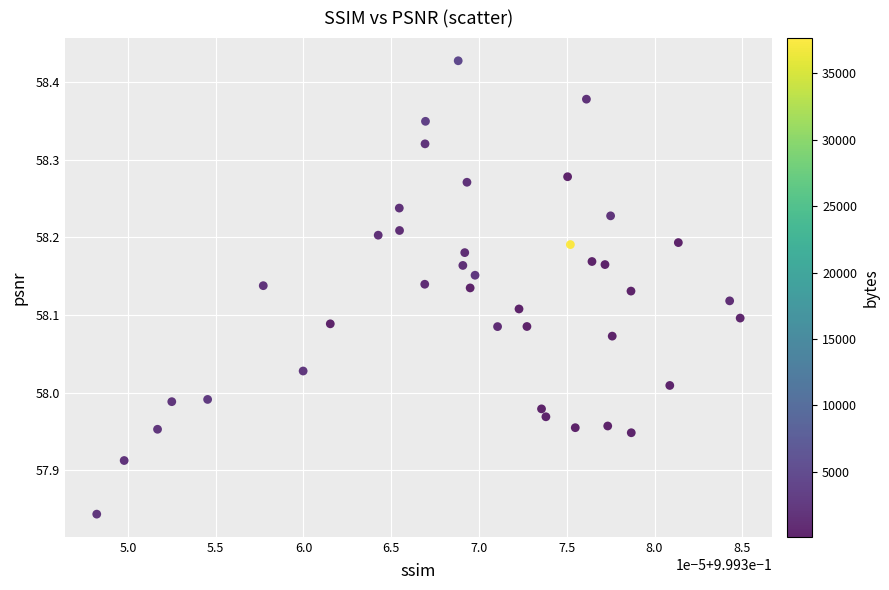

How many data points are displayed?

40